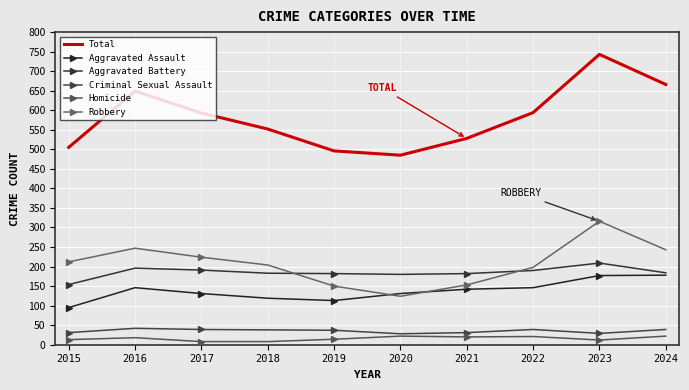

What is the difference between the Criminal Sexual Assault values at 2019 and 2017?

2